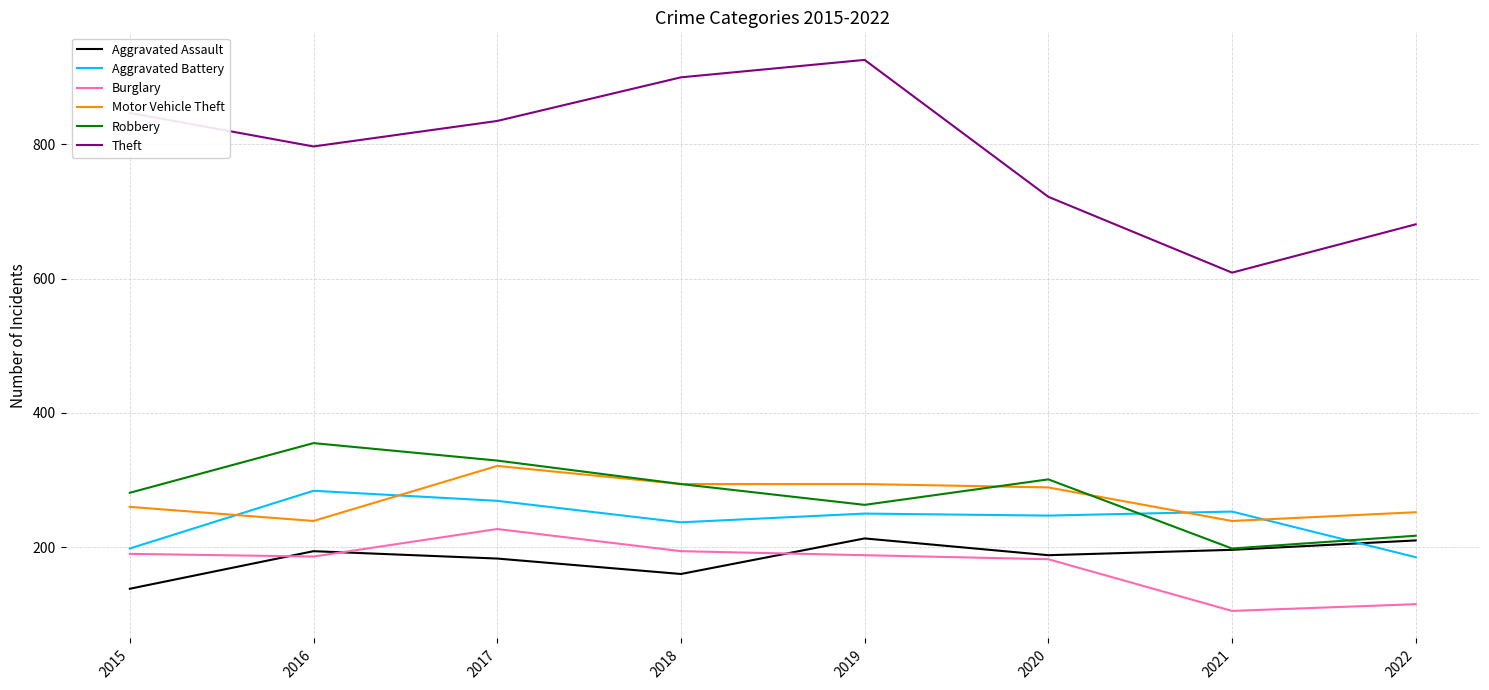

What is the difference between the Burglary values at 2022 and 2021?

10